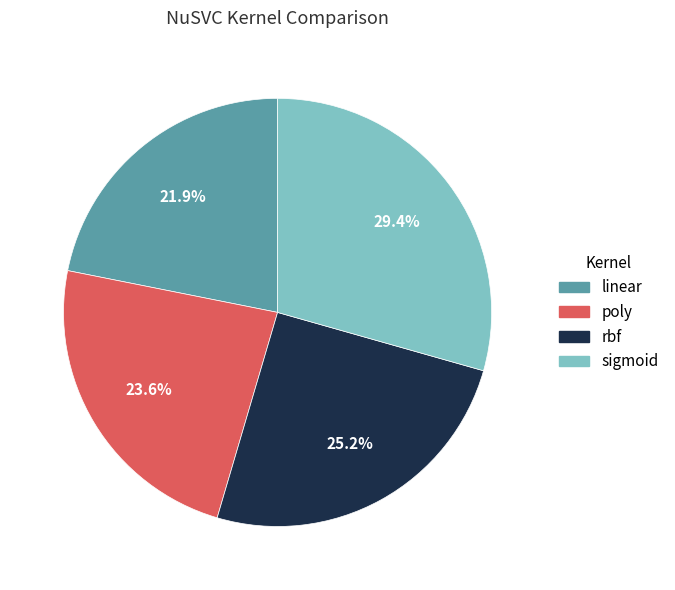

Which slice is the largest?

sigmoid